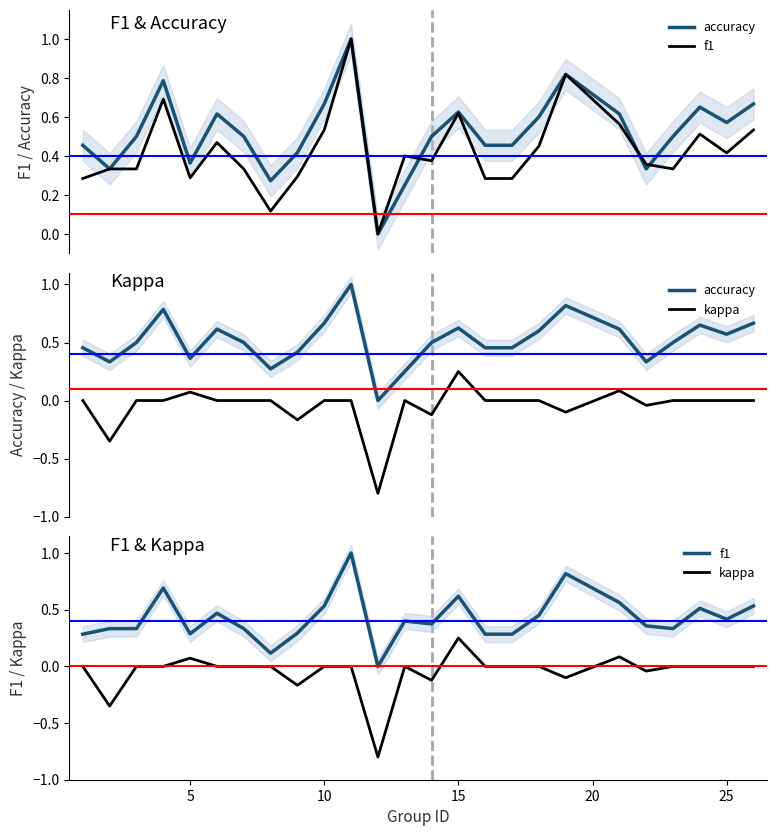

Rank the series by their maximum value, from highest to lowest.

accuracy, f1, kappa